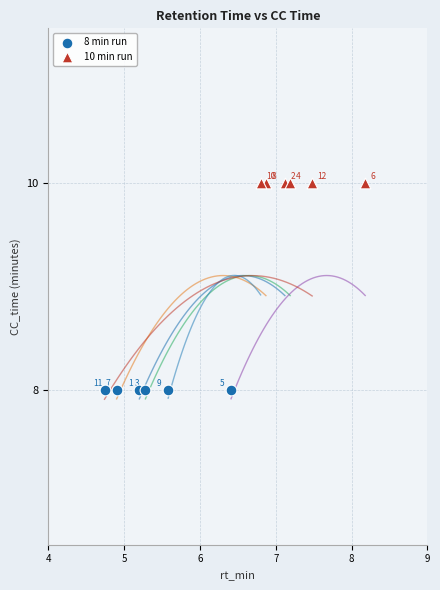

Which series reaches the minimum Y coordinate?

8 min run